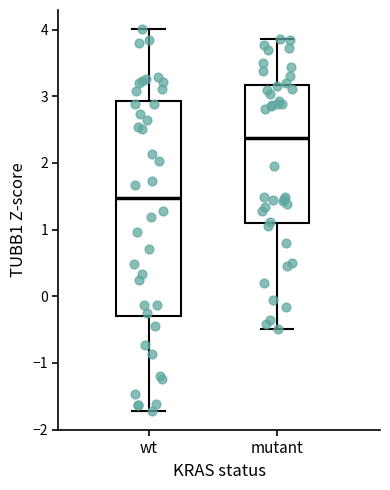

Where is the lower edge of the box for wt on the y-axis? The values are not printed on the chart, so give them approximately, as read against the axis.

-0.3